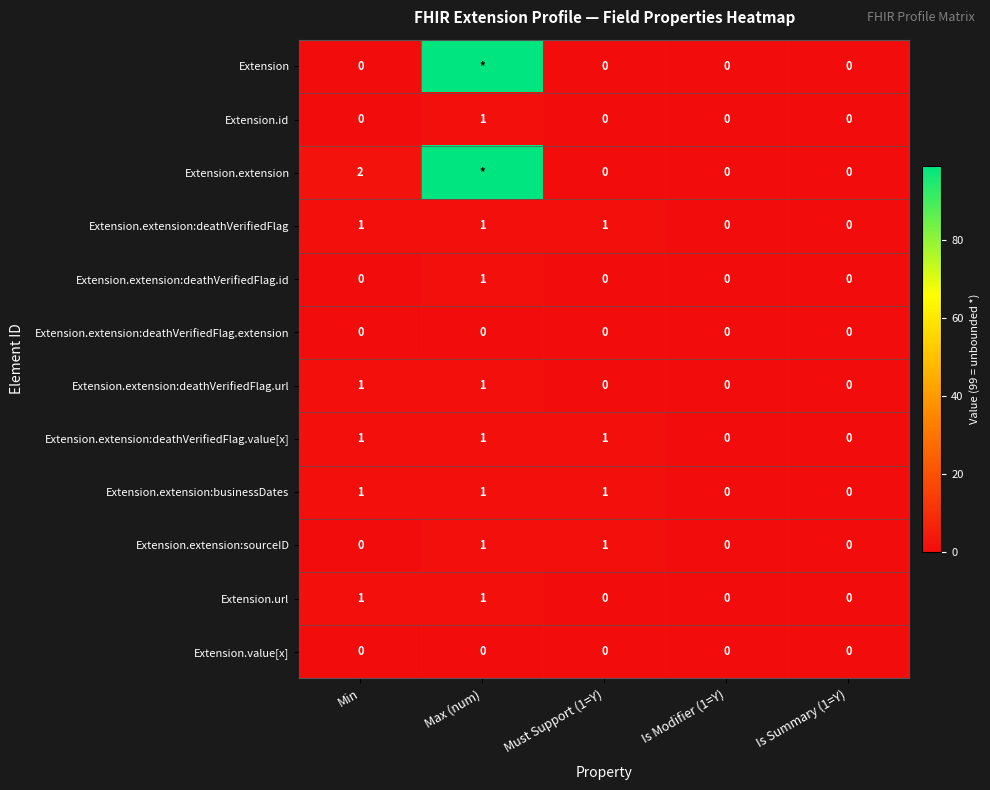

What is the sum of the Extension.extension:deathVerifiedFlag.value[x] values at Max (num) and Must Support (1=Y)?

2